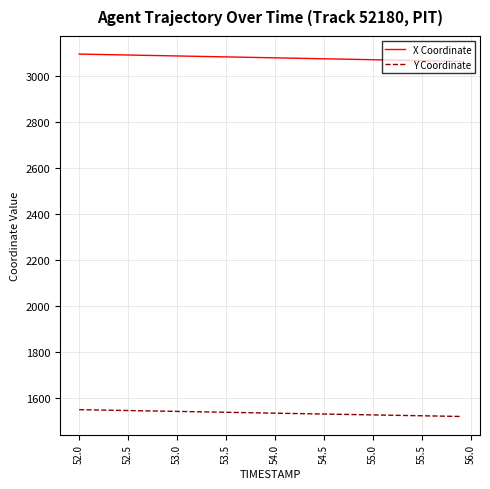

What is the minimum value for X Coordinate?

3062.6